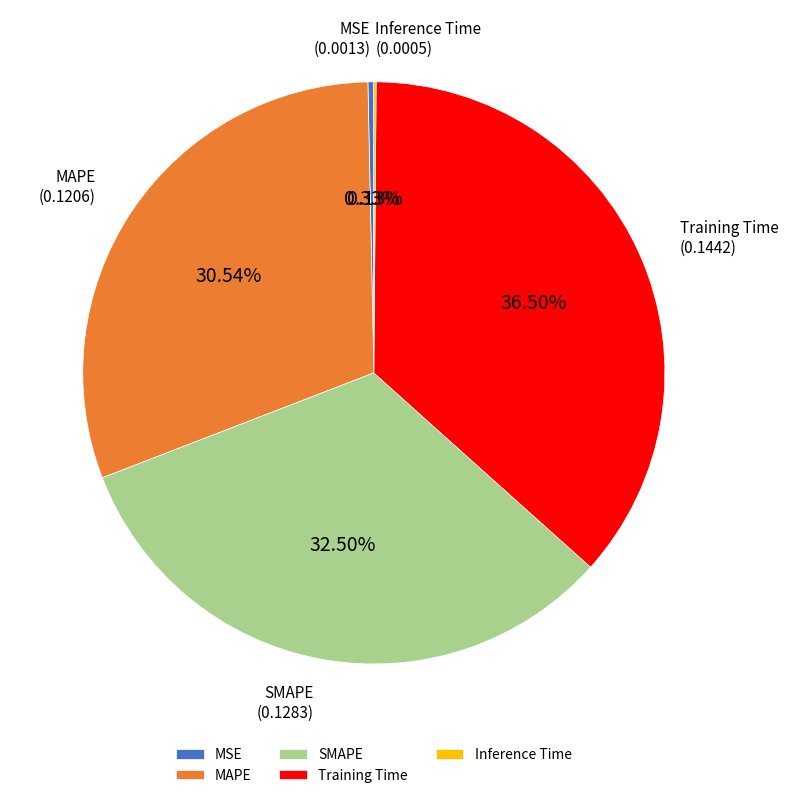

Between MSE and MAPE, which is larger?

MAPE